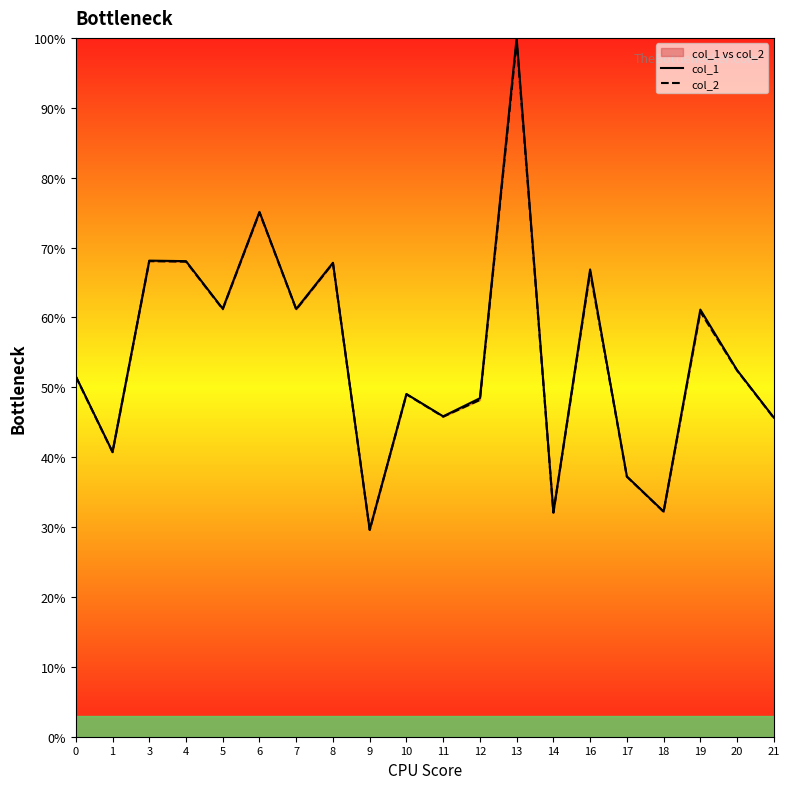

At which category does col_1 reach its first local valley?

1